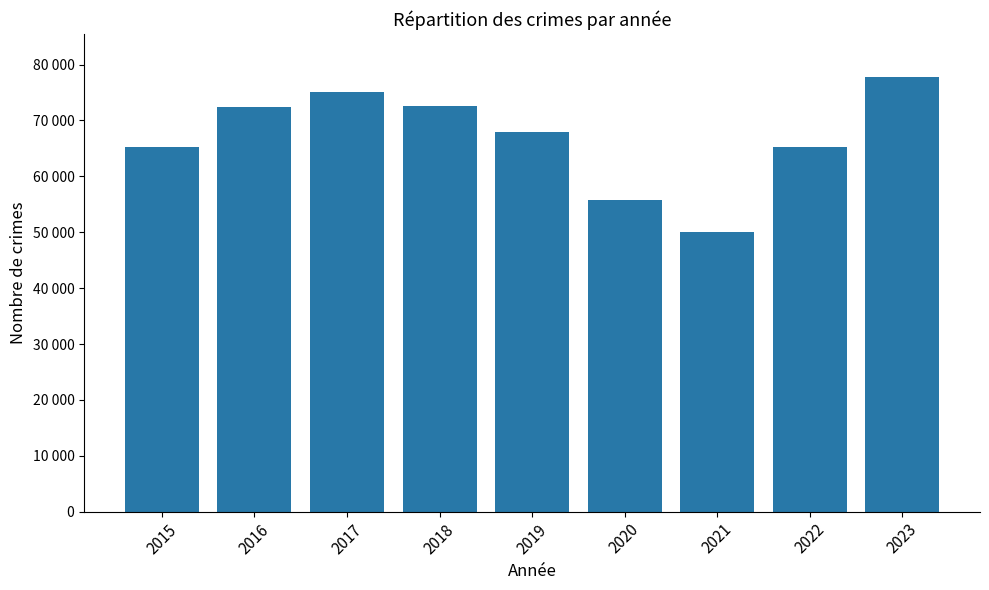

List the labels in order of value, smallest first.

2021, 2020, 2022, 2015, 2019, 2016, 2018, 2017, 2023